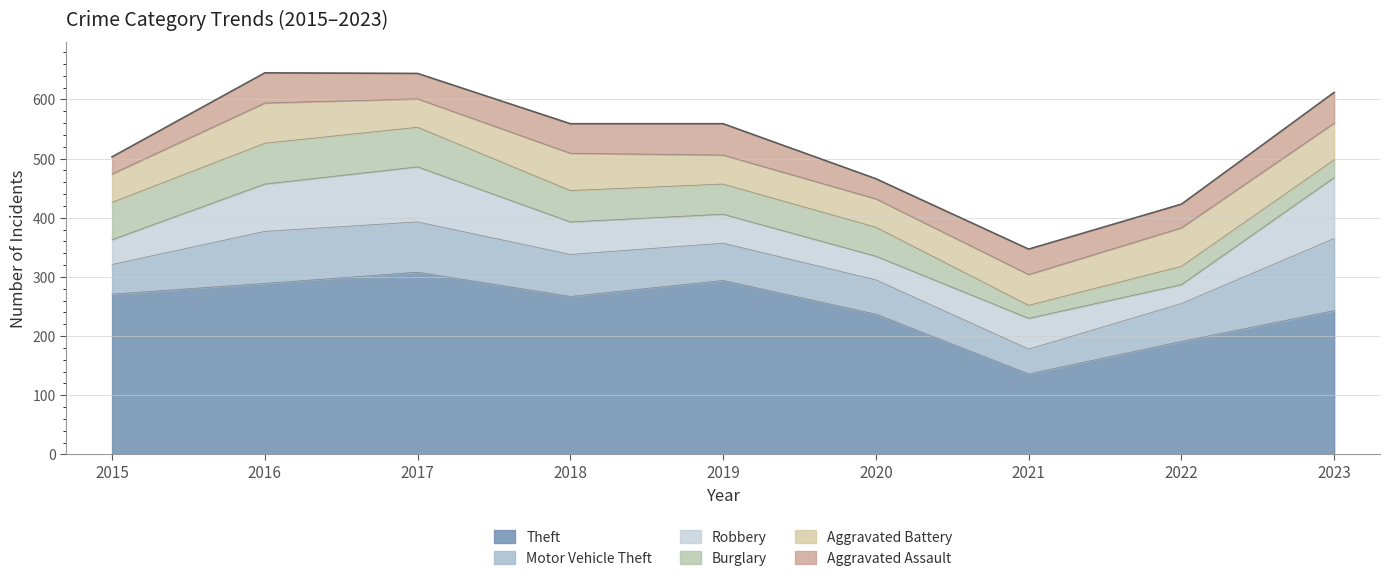

Is the value of Motor Vehicle Theft at 2023 greater than the value of Burglary at 2022?

Yes